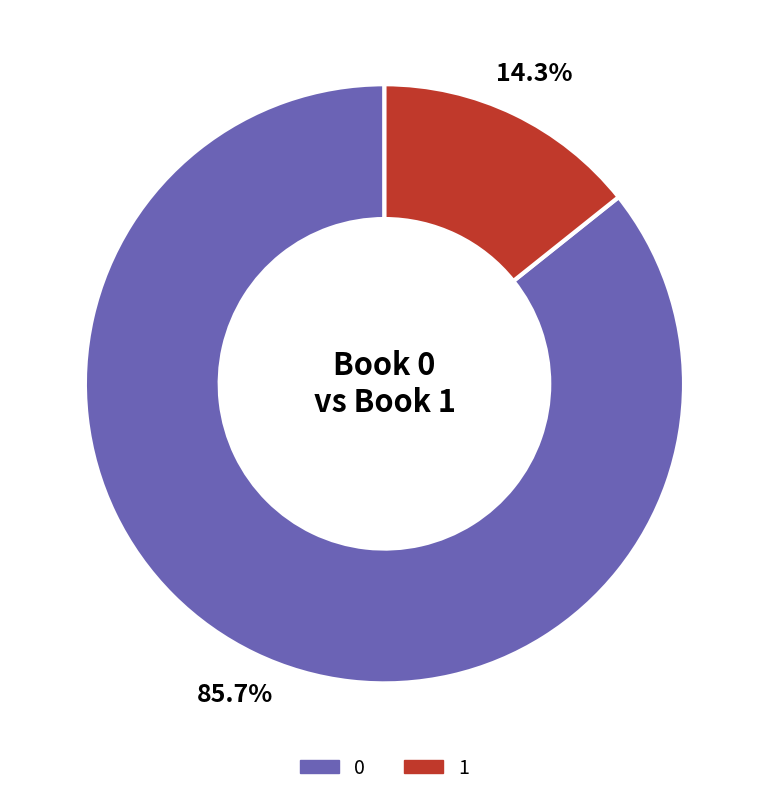

True or false: 0 accounts for 86% of the total.

True